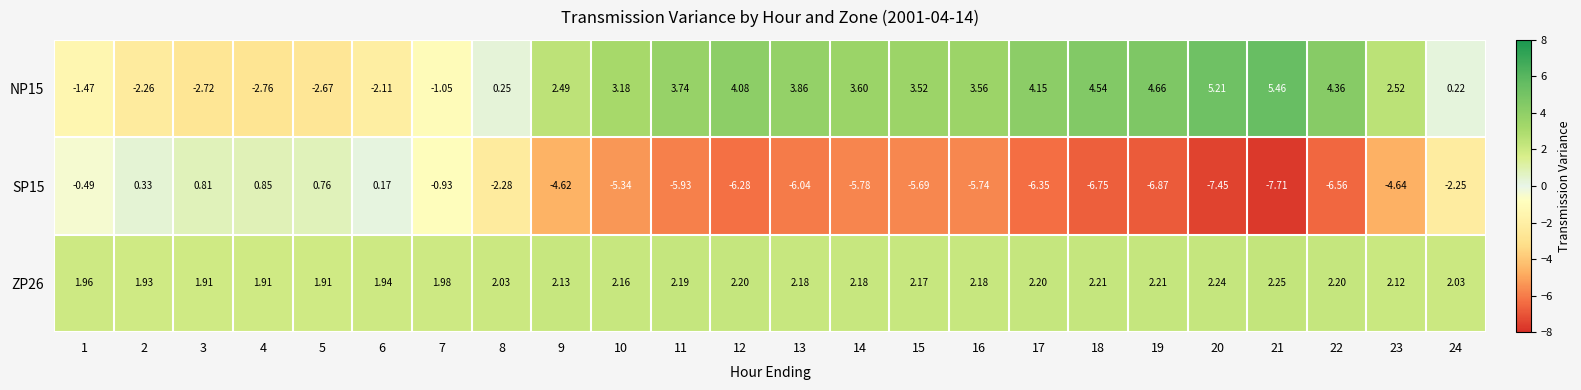

Is the value of SP15 at 17 greater than the value of ZP26 at 2?

No